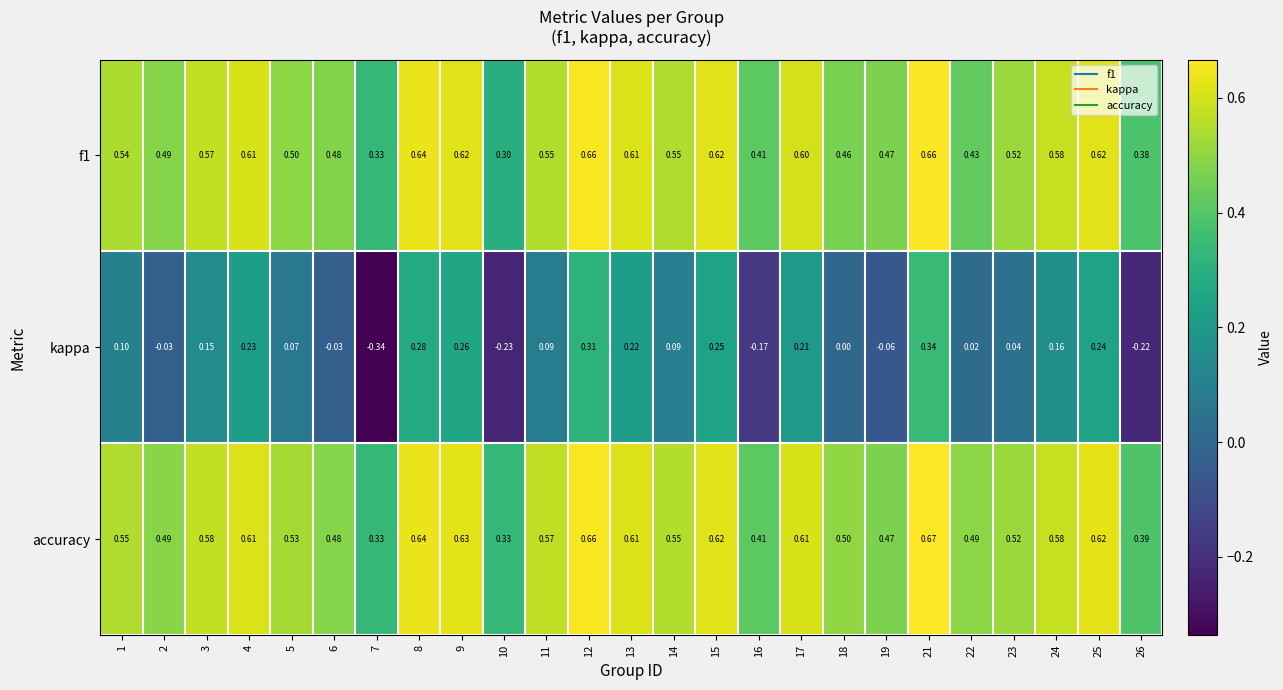

Is the value of f1 at 22 greater than the value of accuracy at 19?

No